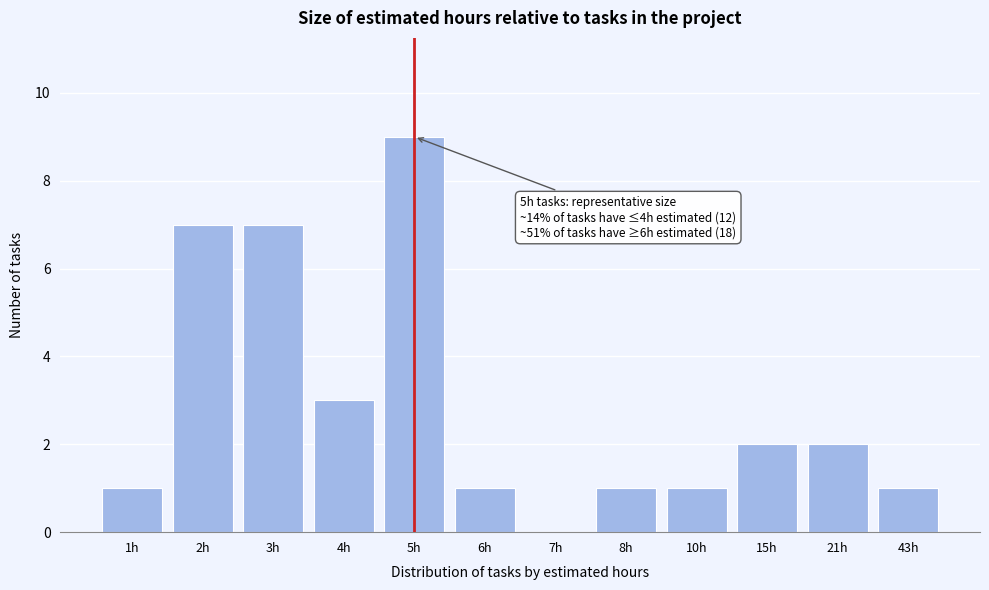

Reading left to right, extract all data points from this chart.

1h=1	2h=7	3h=7	4h=3	5h=9	6h=1	7h=0	8h=1	10h=1	15h=2	21h=2	43h=1